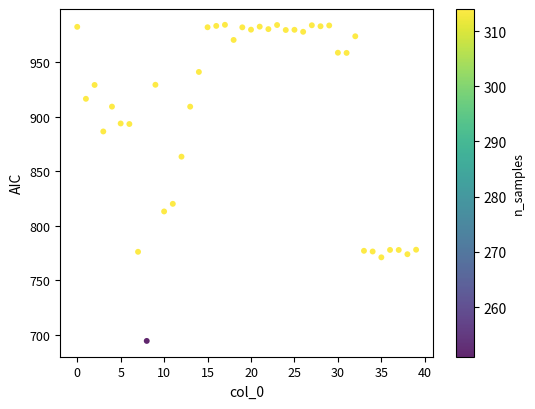

What Y value in the scatter plot is closest to 839?

820.2